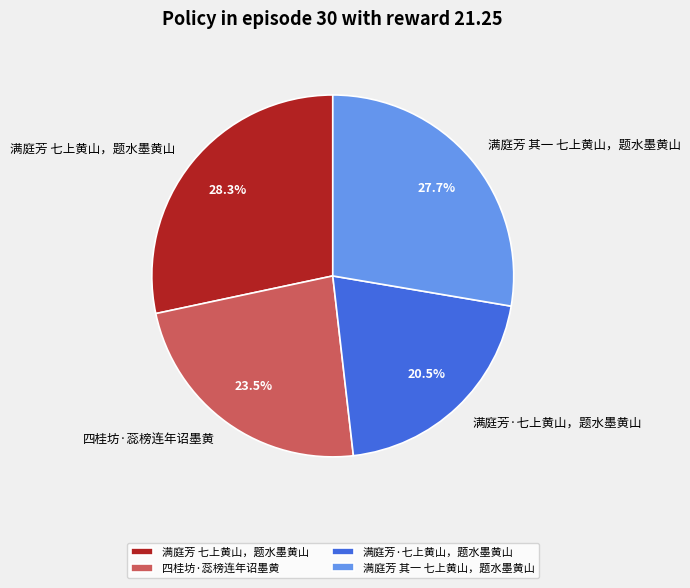

Rank the categories by value from highest to lowest.

满庭芳 七上黄山，题水墨黄山, 满庭芳 其一 七上黄山，题水墨黄山, 四桂坊·蕊榜连年诏墨黄, 满庭芳·七上黄山，题水墨黄山